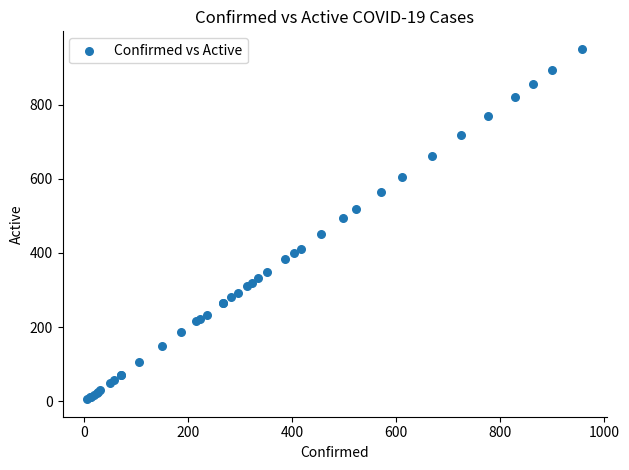

What Y value in the scatter plot is closest to 478?

493